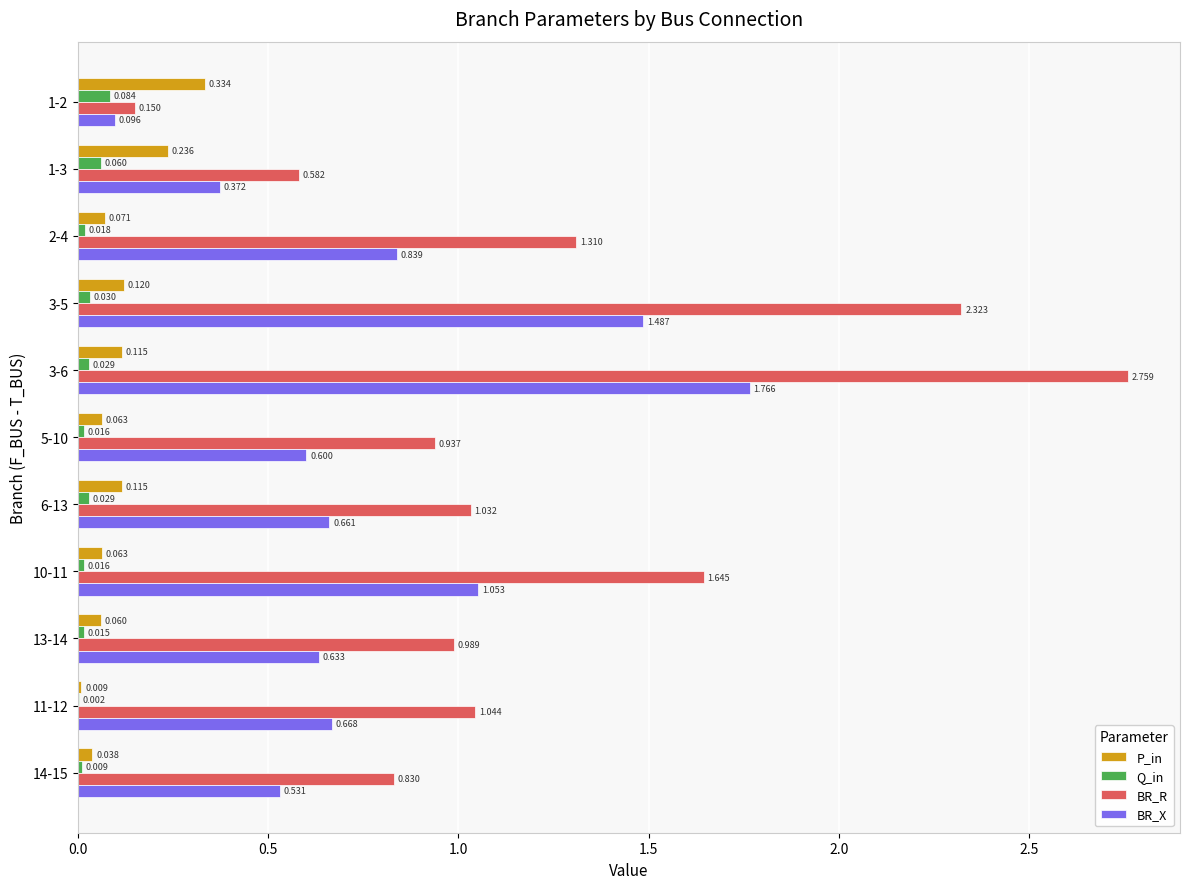

Is the value of Q_in at 2-4 greater than the value of BR_R at 5-10?

No